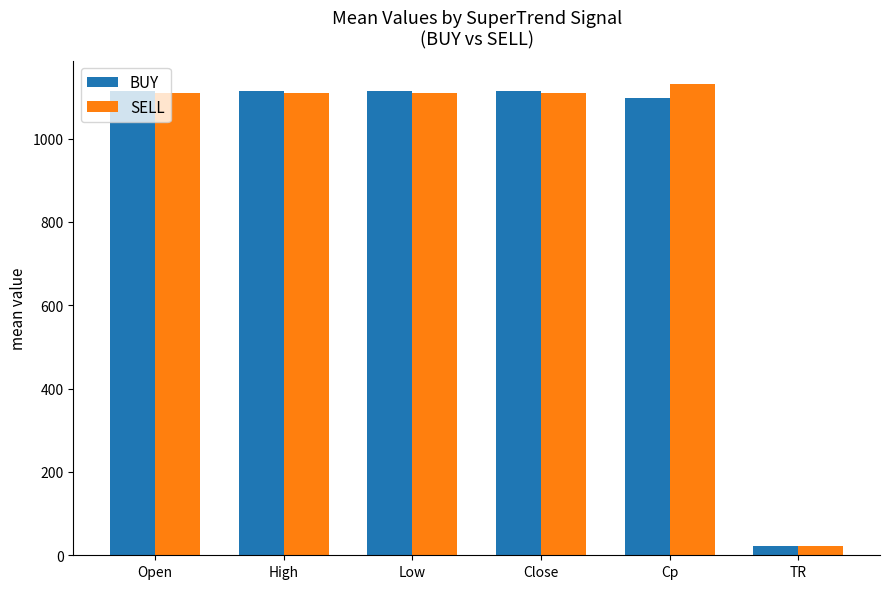

What position from the left is TR?

6